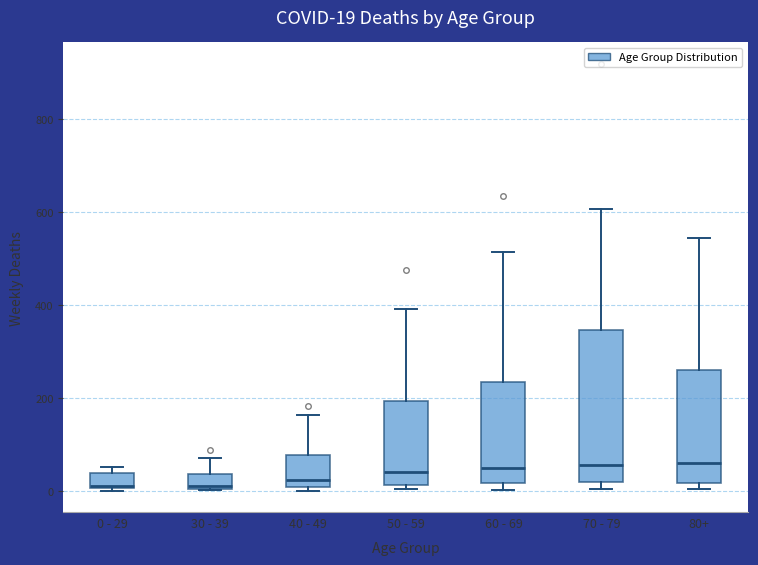

Comparing the boxes themselves (not the whiskers), which one is the tallest?

70 - 79